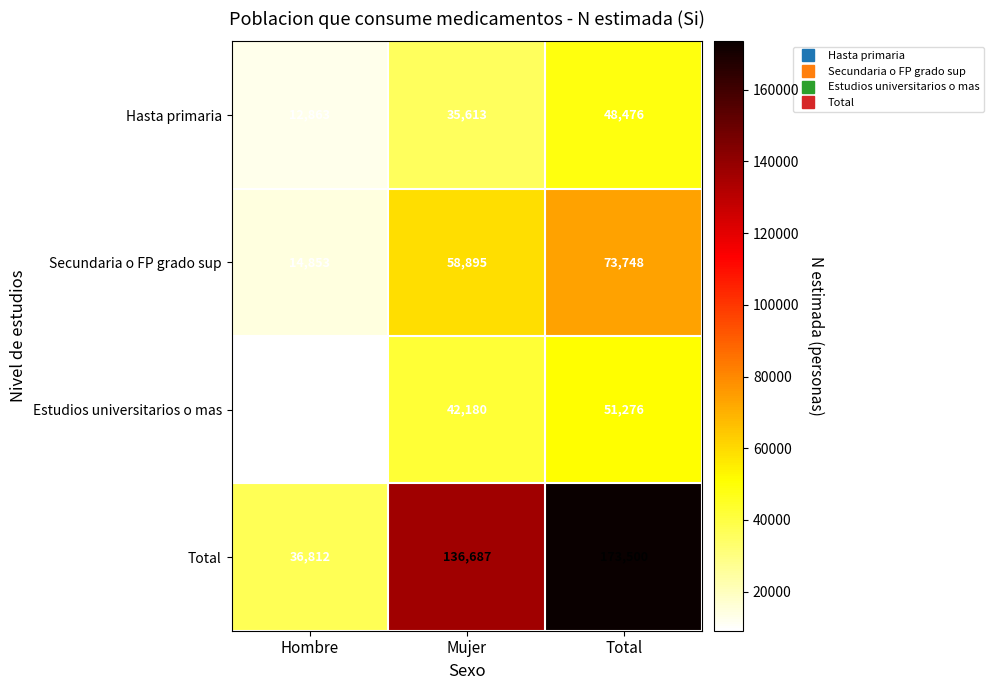

Read the Secundaria o FP grado sup value at Total.

73748